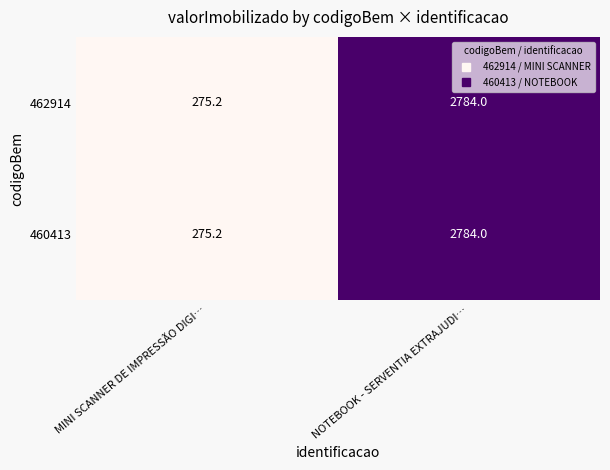

Rank the categories by 460413 value from lowest to highest.

MINI SCANNER DE IMPRESSÃO DIGI…, NOTEBOOK - SERVENTIA EXTRAJUDI…